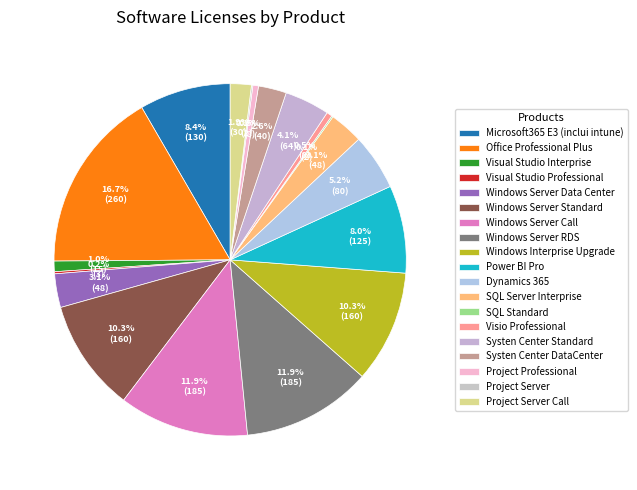

How many segments does this pie chart have?

19